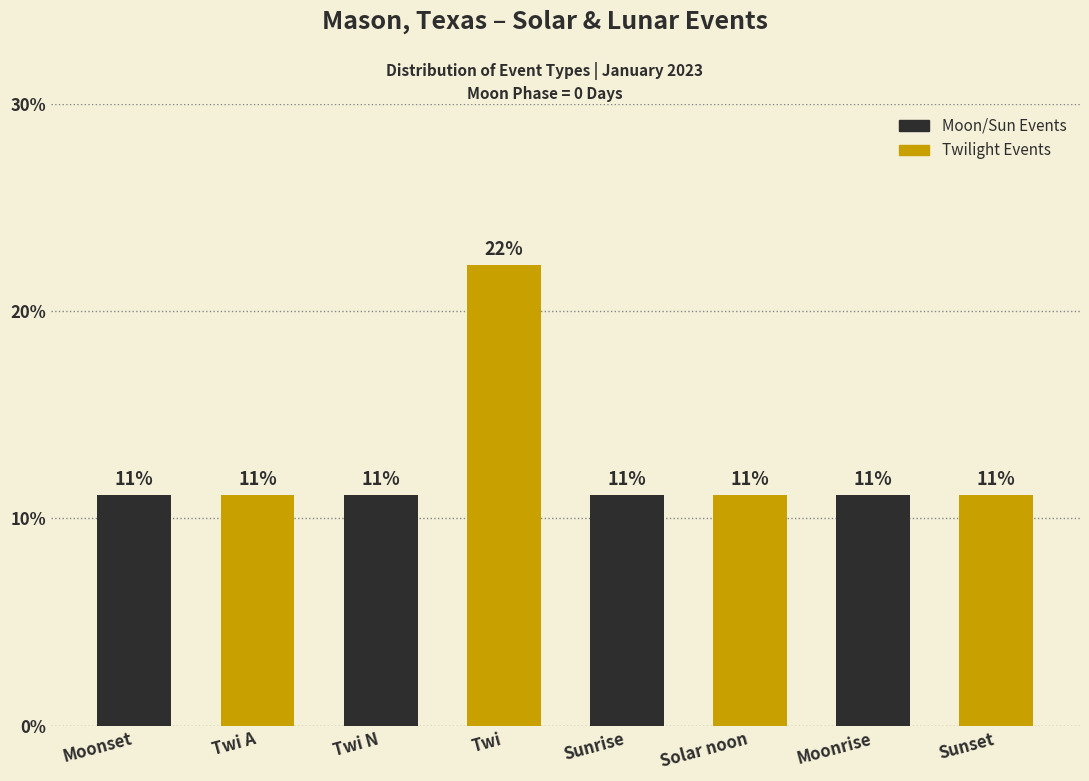

Are the bars horizontal?

No